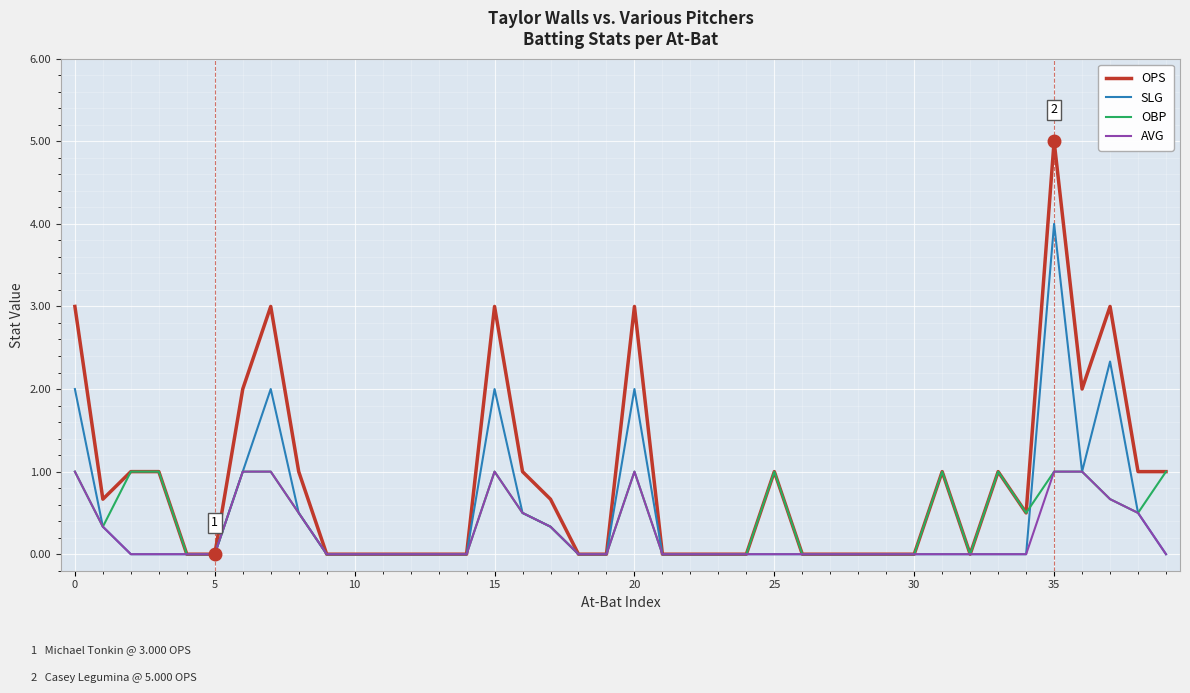

Which series has the largest range (max minus min)?

OPS